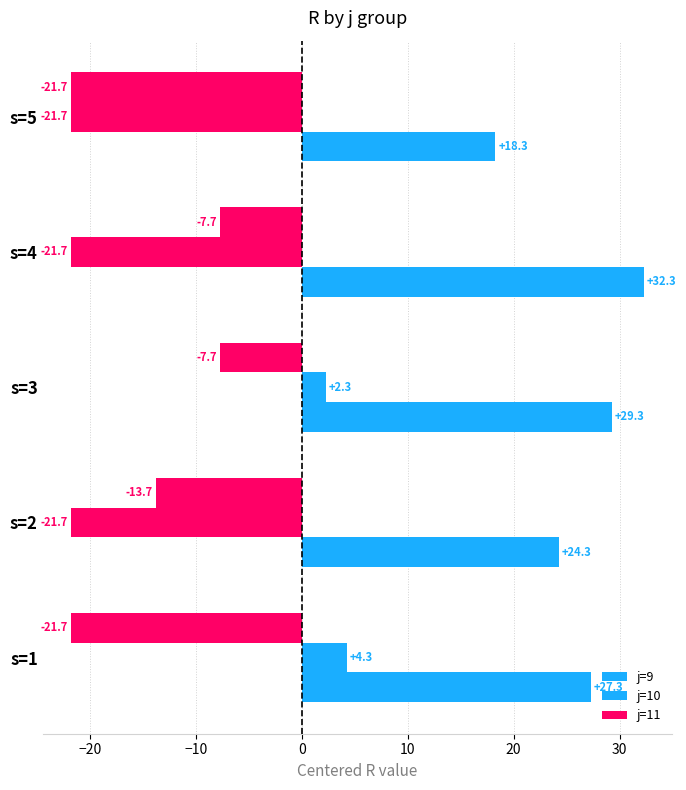

How many values in the j=9 series are below 27?

2